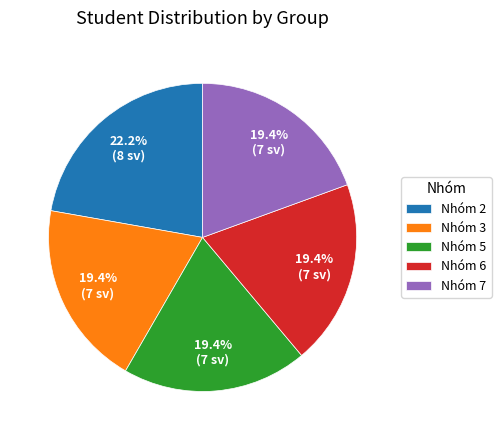

How many segments does this pie chart have?

5